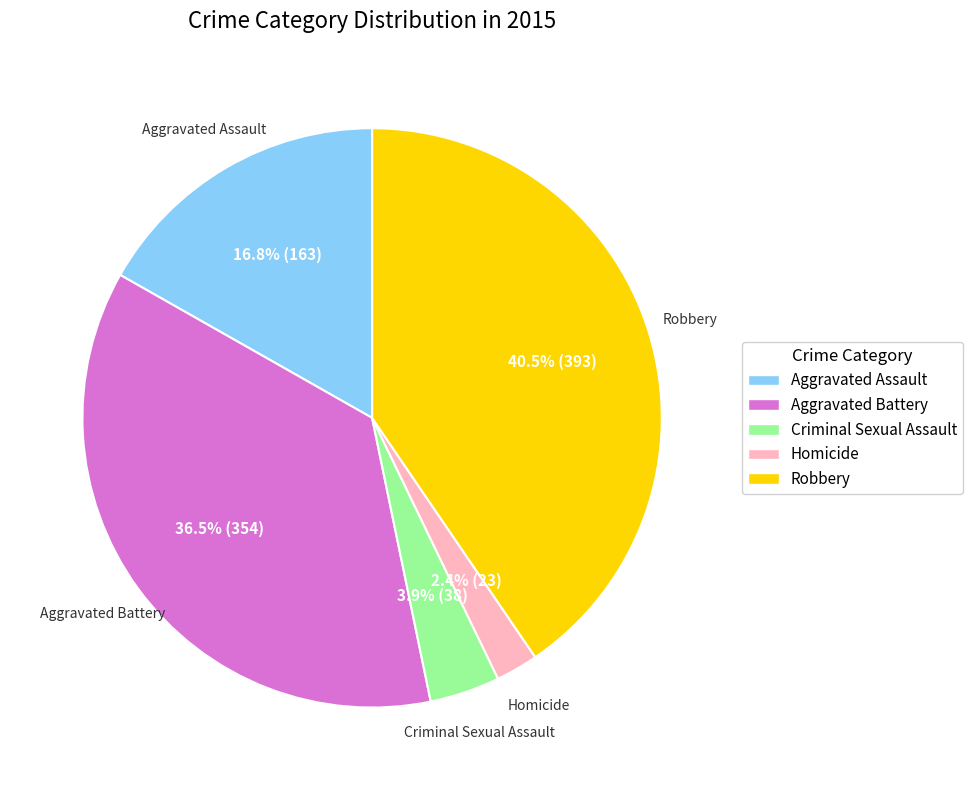

What is the total percentage of Aggravated Battery and Aggravated Assault?

53.2%